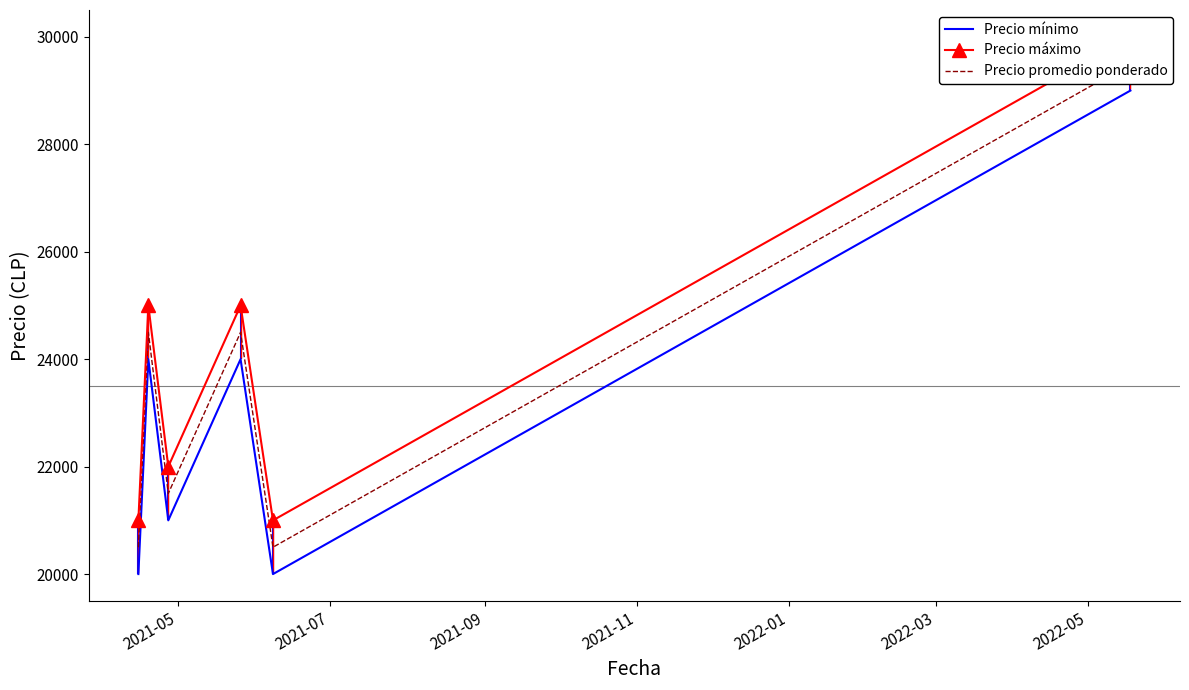

What is the highest value of the Precio mínimo series?

29000